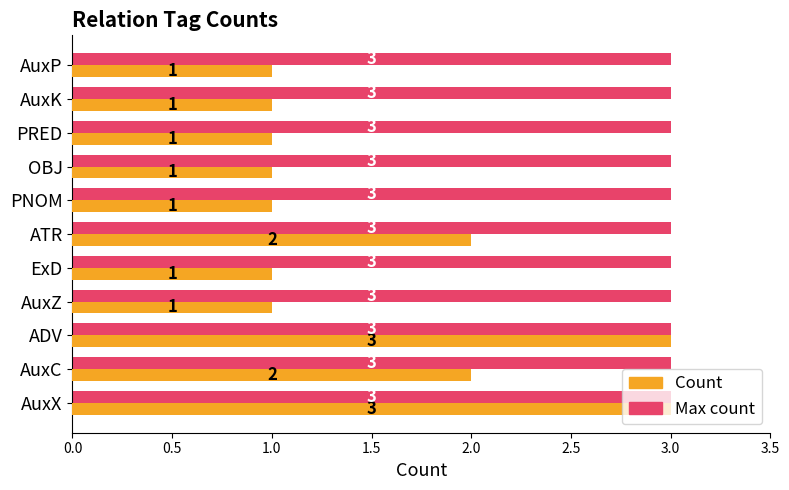

Is the value of Max count at AuxX greater than the value of Count at AuxZ?

Yes